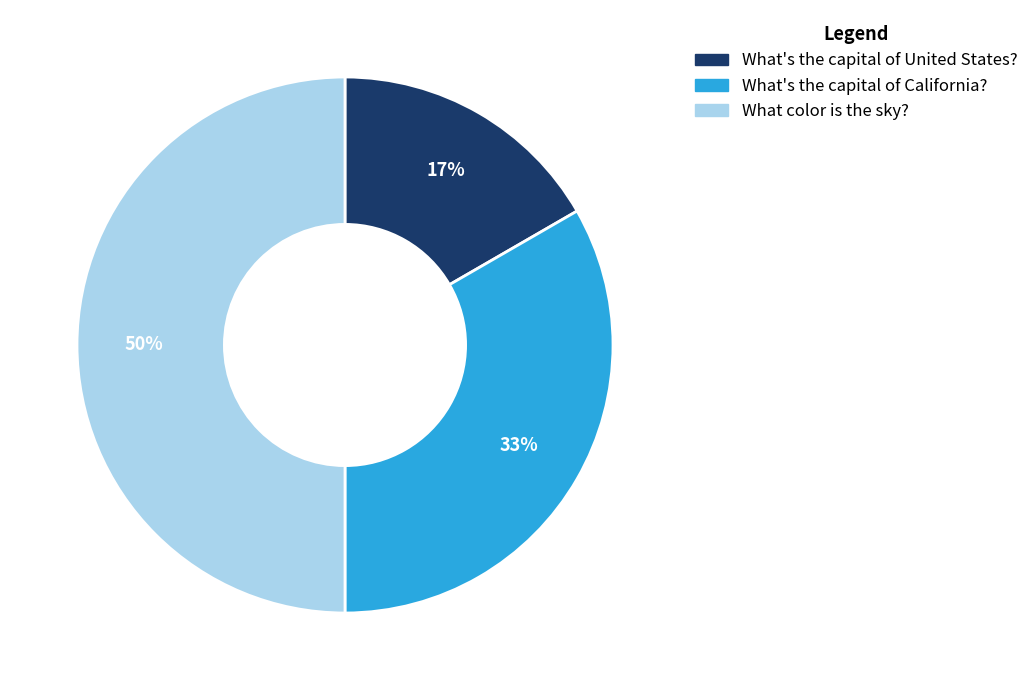

True or false: What's the capital of California? accounts for 24% of the total.

False